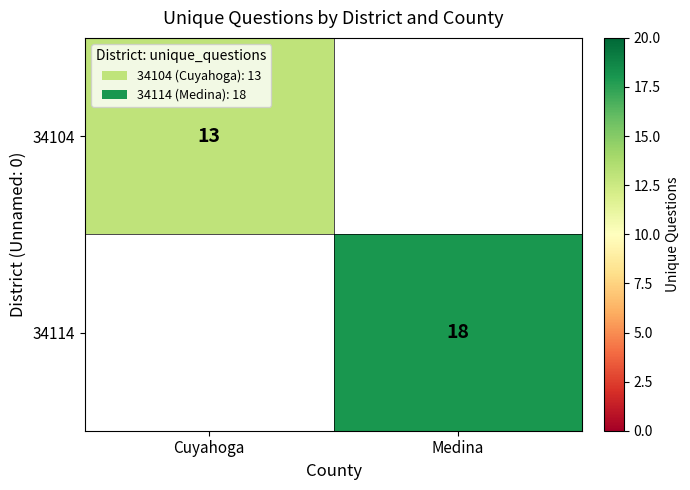

The value of 34114 at Medina is 12. True or false?

False